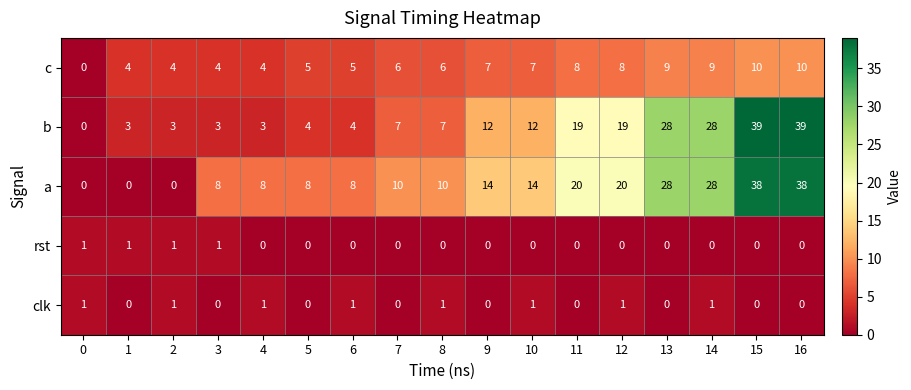

Count the number of categories in the chart.

17